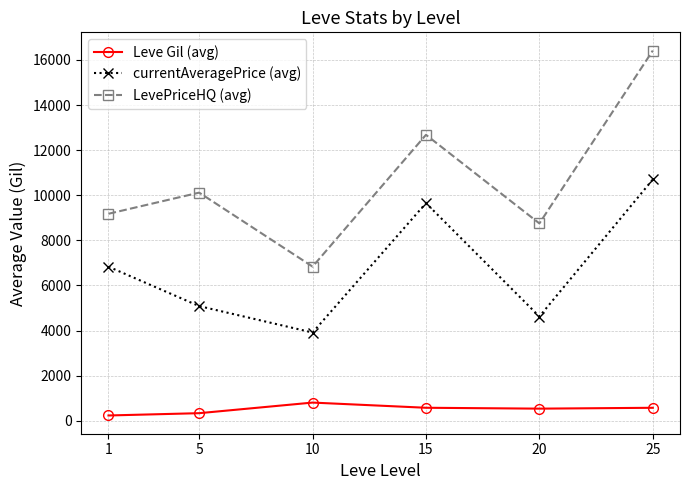

At which category does the chart reach its peak across all series?

25